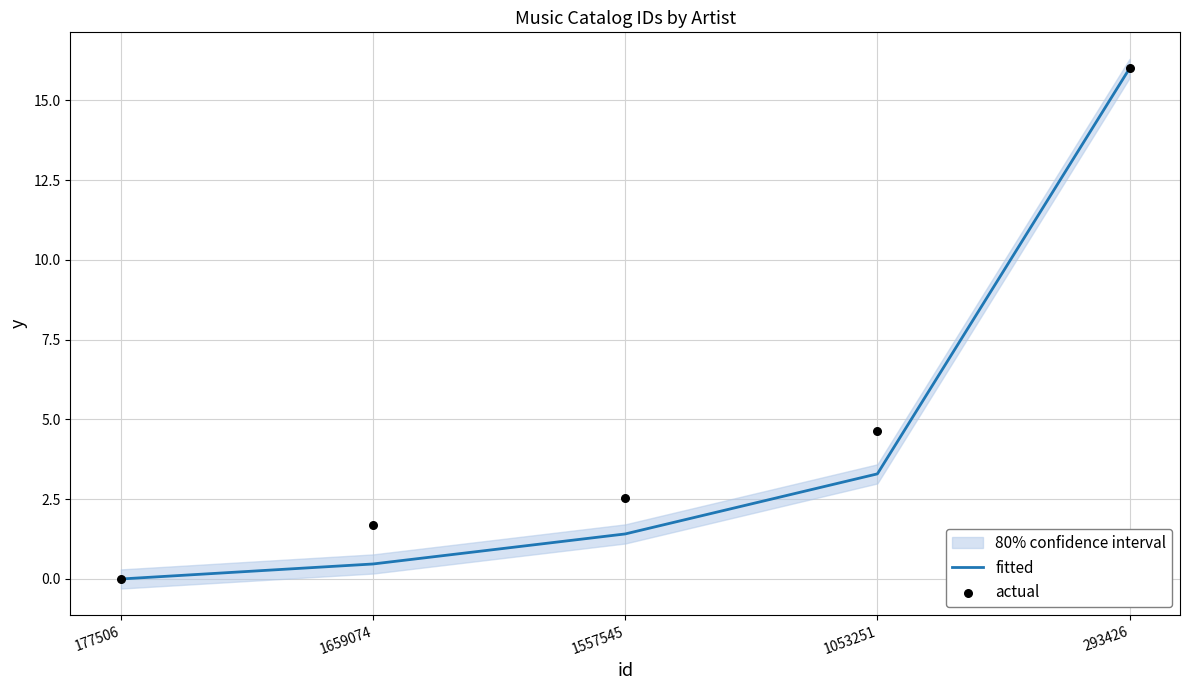

At how many categories does at least one series exceed 13?

1